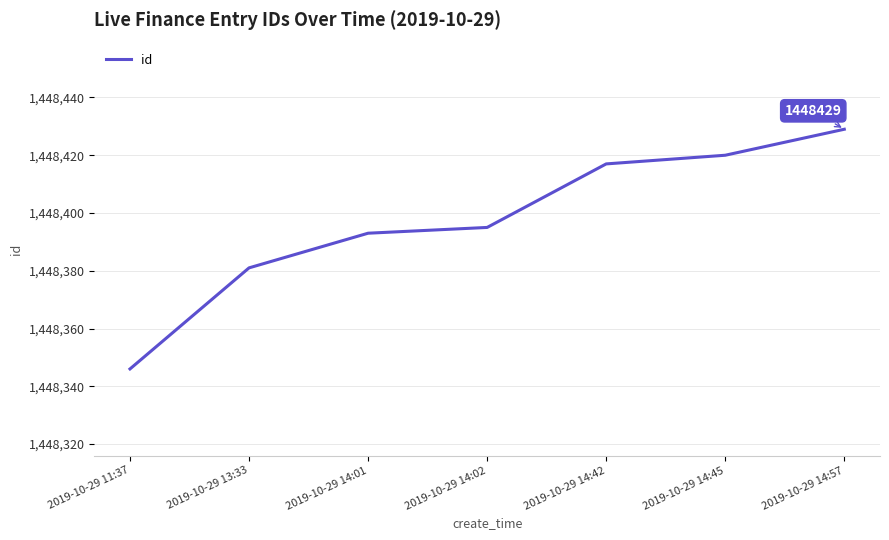

What position from the right is 2019-10-29 14:42?

3